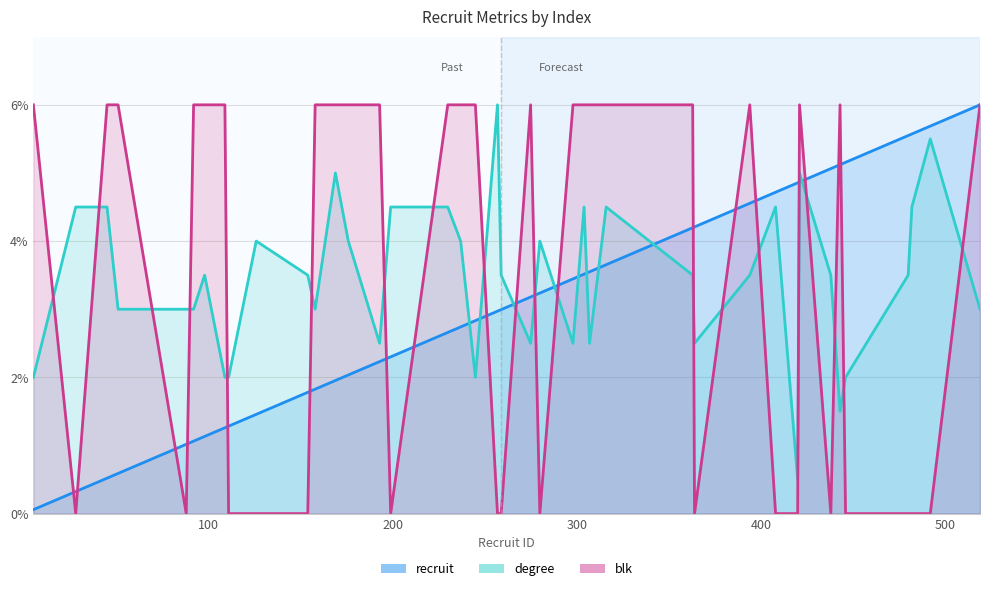

True or false: blk has a value of 2.9 at 14.

False